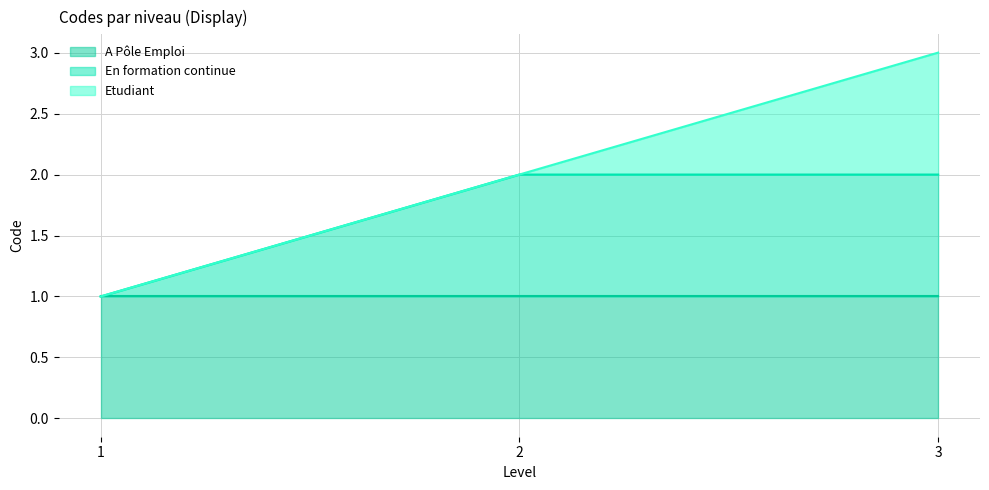

Count the Etudiant values in the range 1 to 3.

3